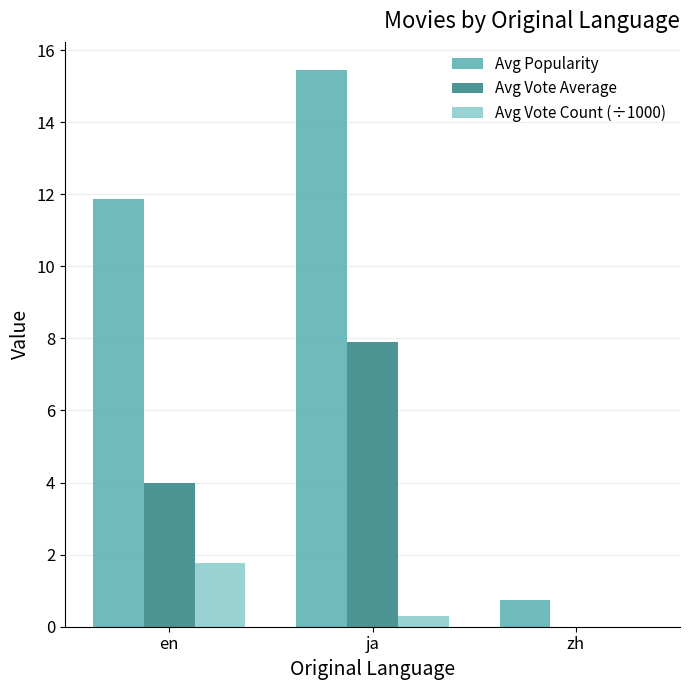

What value does the Avg Popularity series have at zh?

0.8